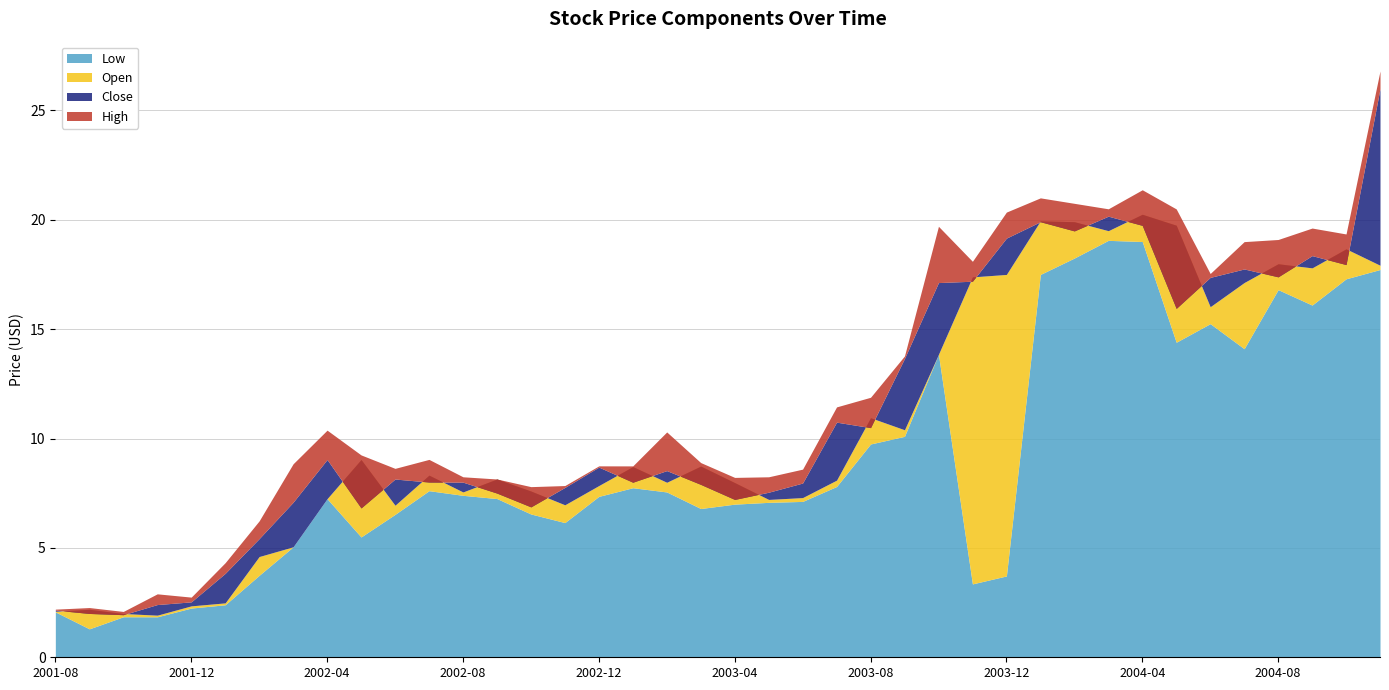

What is the difference between the Open values at 2003-12 and 2003-08?

6.6